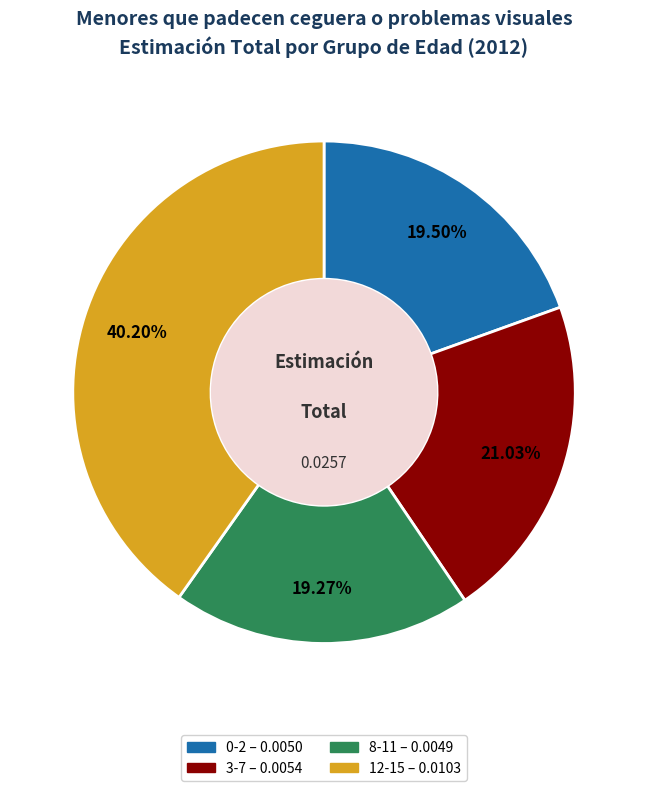

To the nearest percent, what percentage of the pie is 12-15?

40%